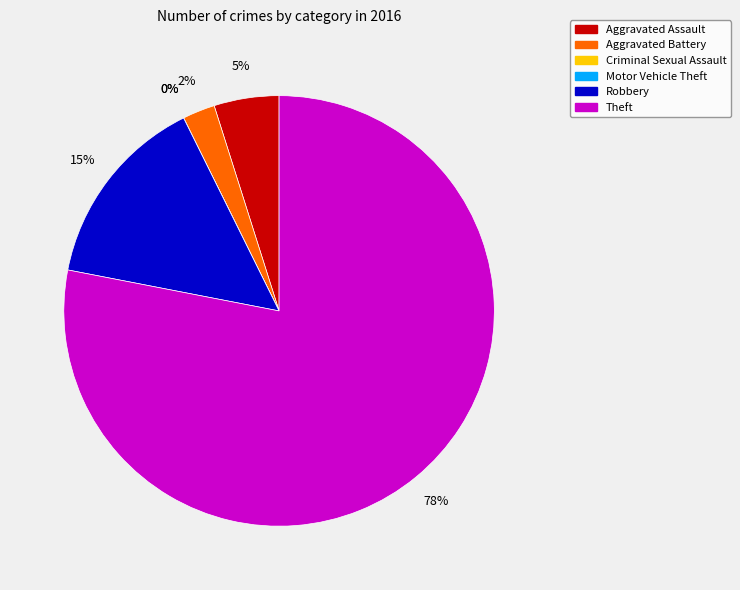

Combined, do Robbery and Theft account for over 50%?

Yes